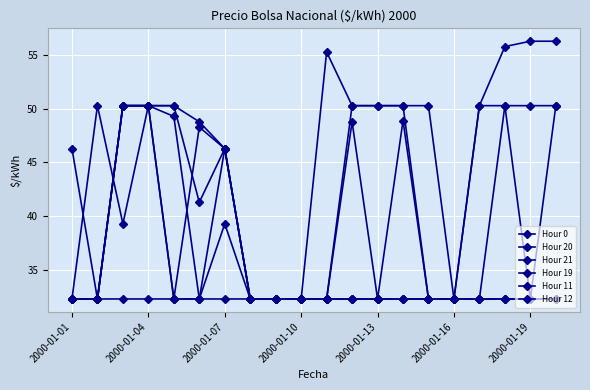

How many lines are shown in the chart?

6